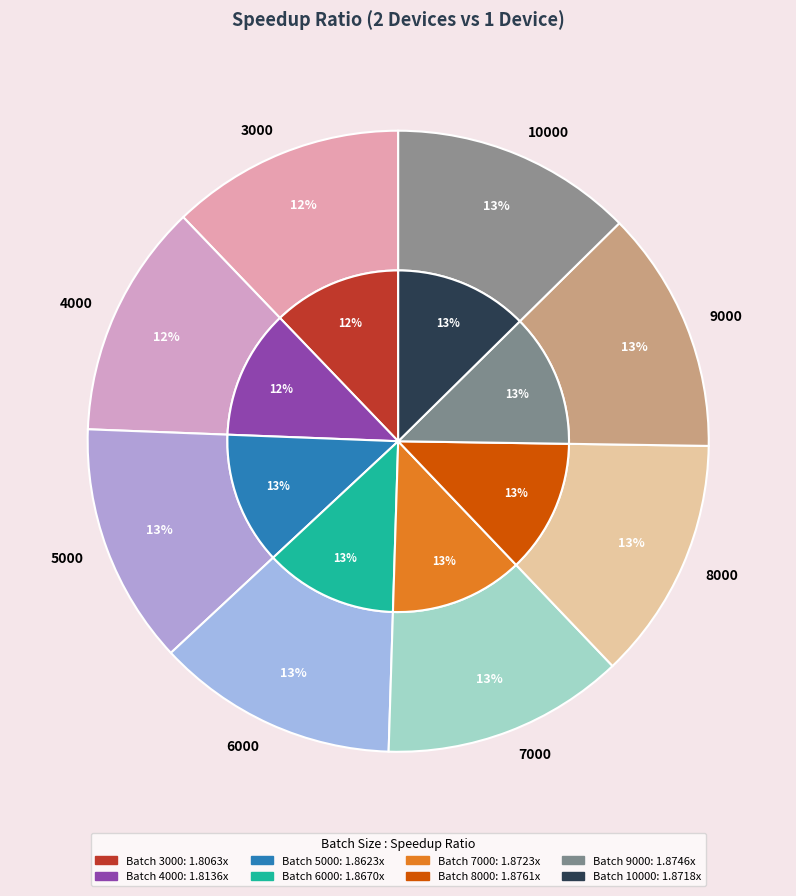

Which category has the biggest portion of the pie?

8000